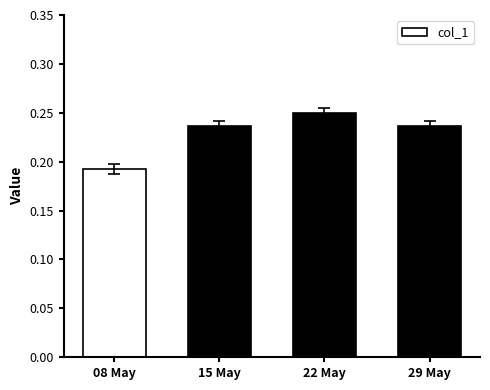

The value at 22 May is 0.4. True or false?

False